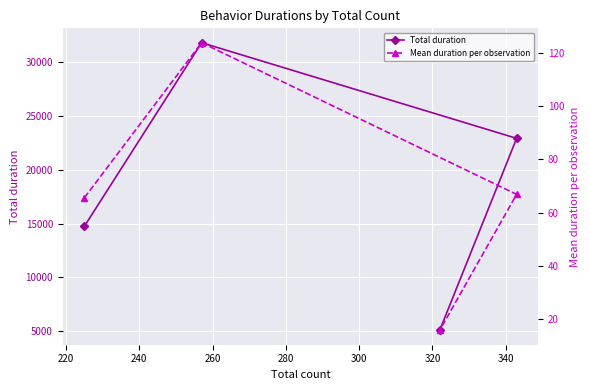

Reading right to left, what are all the values shown in this chart?

Total duration: 5079.6	22934.6	31829.5	14760.2
Mean duration per observation: 15.8	66.9	123.9	65.6